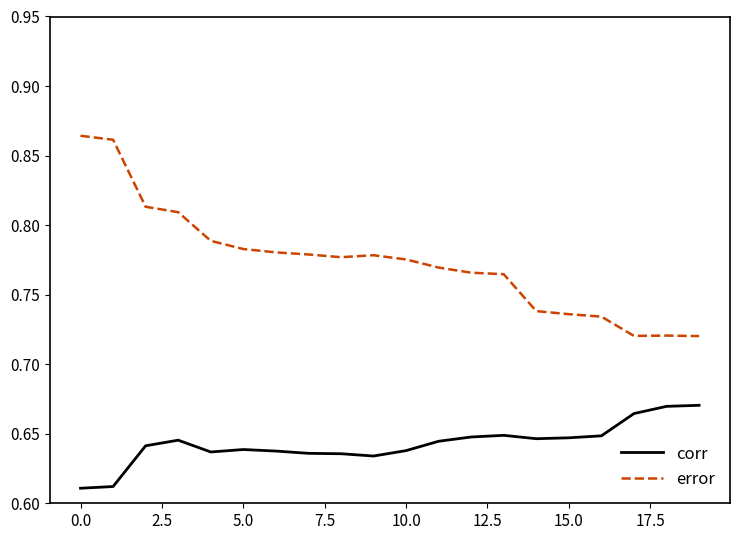

True or false: error and corr cross at least once.

False